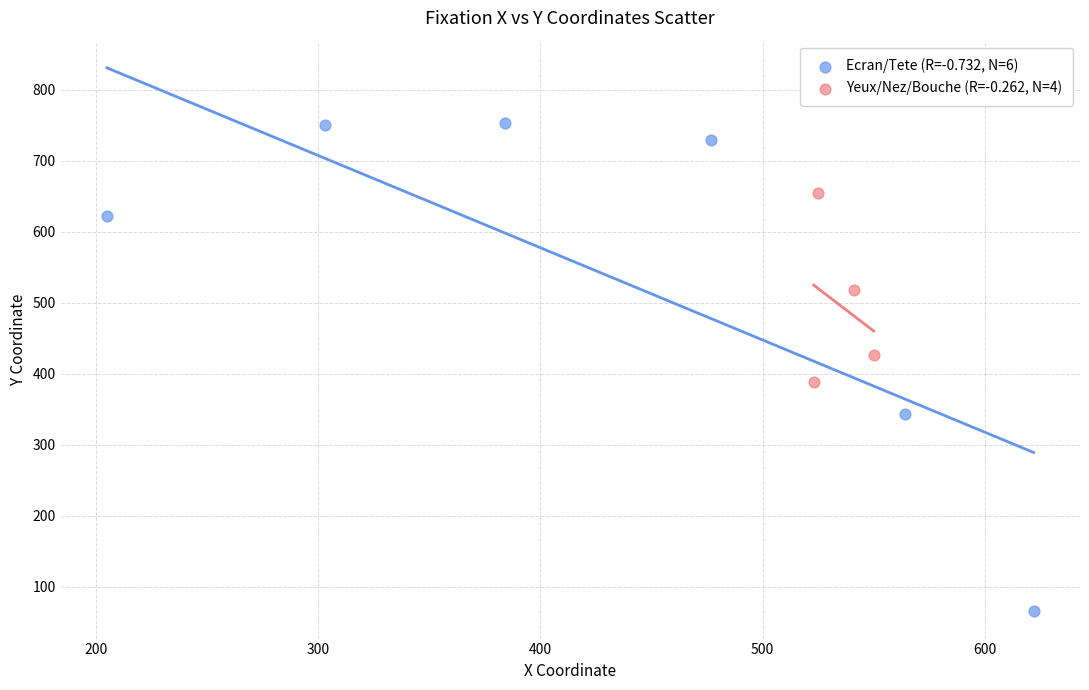

Which series reaches the minimum Y coordinate?

Ecran/Tete (R=-0.732, N=6)